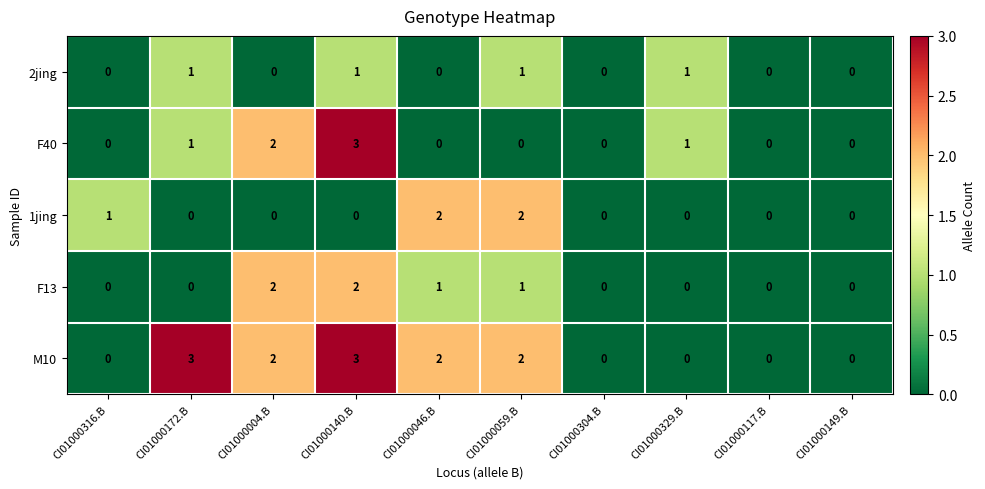

What is the highest value of the F40 series?

3